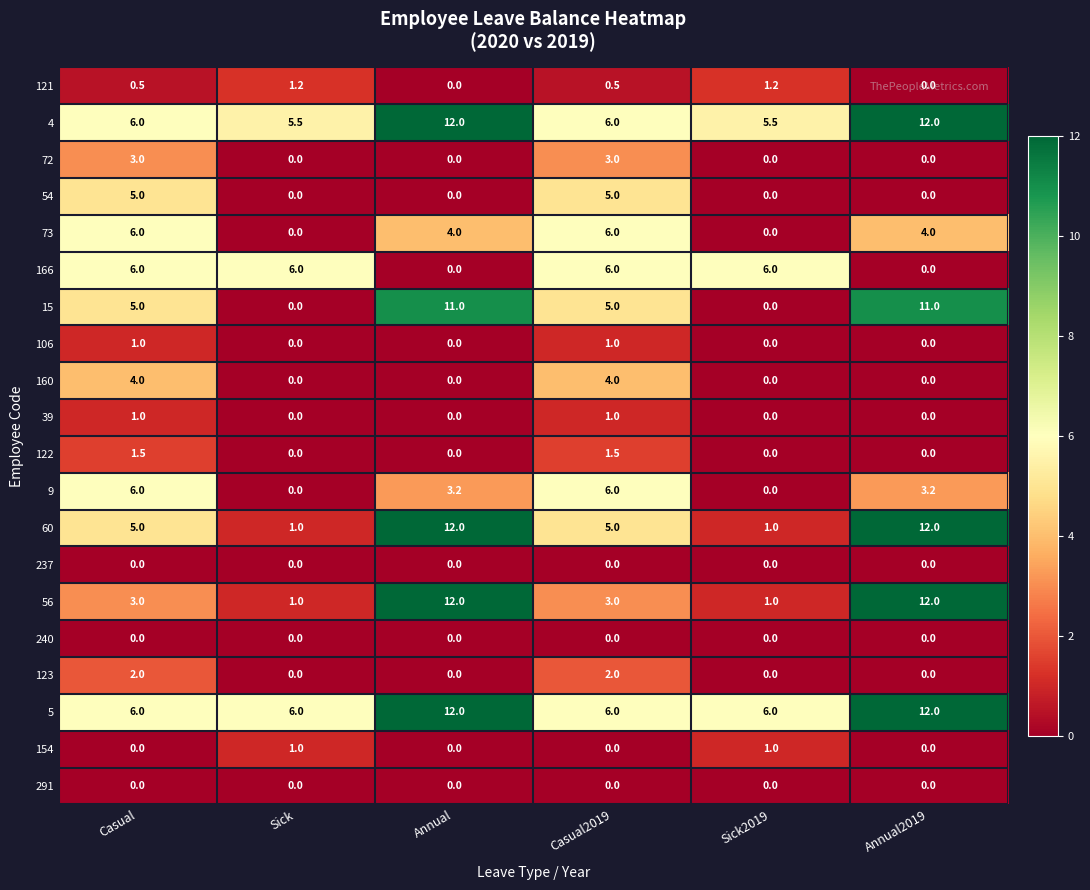

Which series has the largest total across all categories?

5